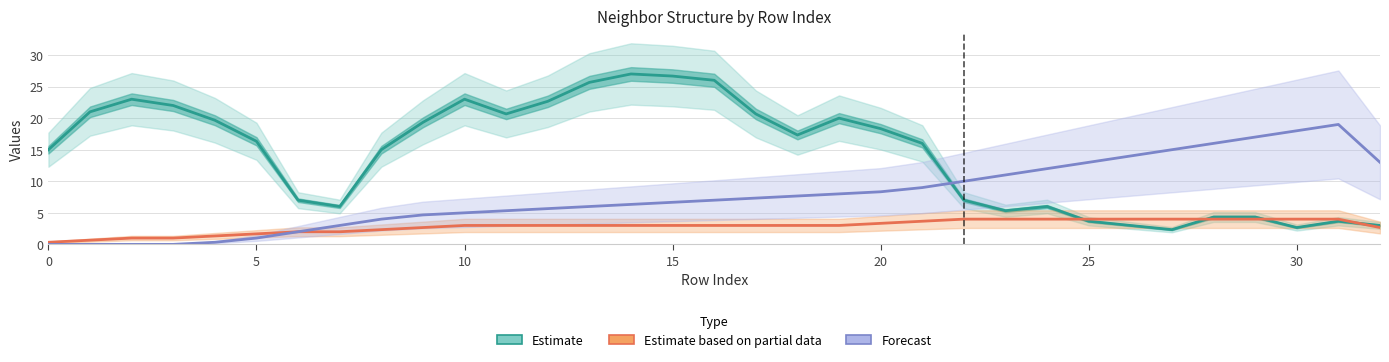

Rank the series by their average value, from highest to lowest.

Estimate, Forecast, Estimate based on partial data